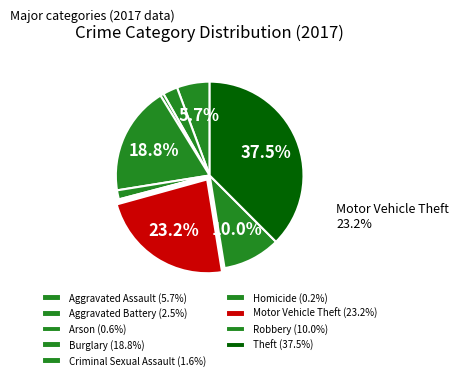

Do Aggravated Assault and Homicide together represent more than half of the pie?

No